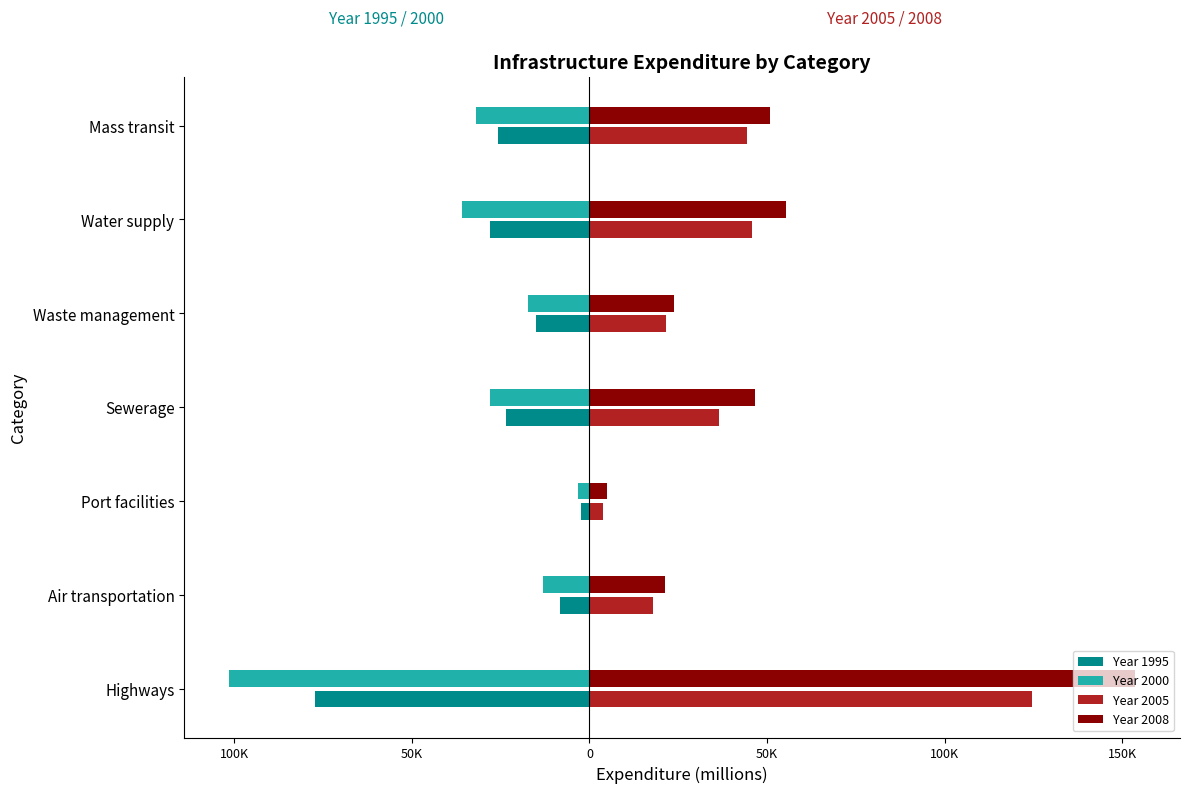

Reading left to right, what are all the values shown in this chart?

Year 1995: -77108.5	-8397.4	-2309.3	-23583.4	-14989.5	-28040.9	-25718.7
Year 2000: -101335.9	-13159.8	-3140.5	-28052.5	-17208.4	-35789.4	-31882.6
Year 2005: 124601.8	17961.7	3896.3	36599.5	21469.4	45799.3	44310.2
Year 2008: 153514.7	21264.2	4940.1	46678.8	23757.0	55214.7	50943.9